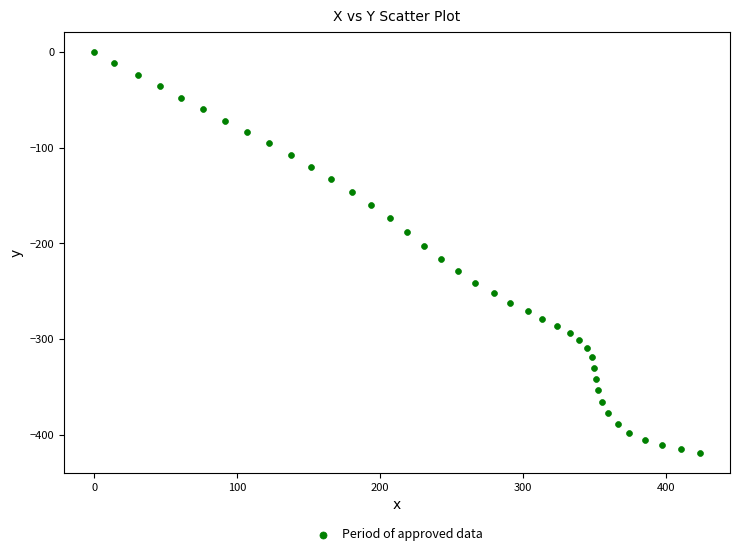

What is the range of X values (max minus min)?

423.8